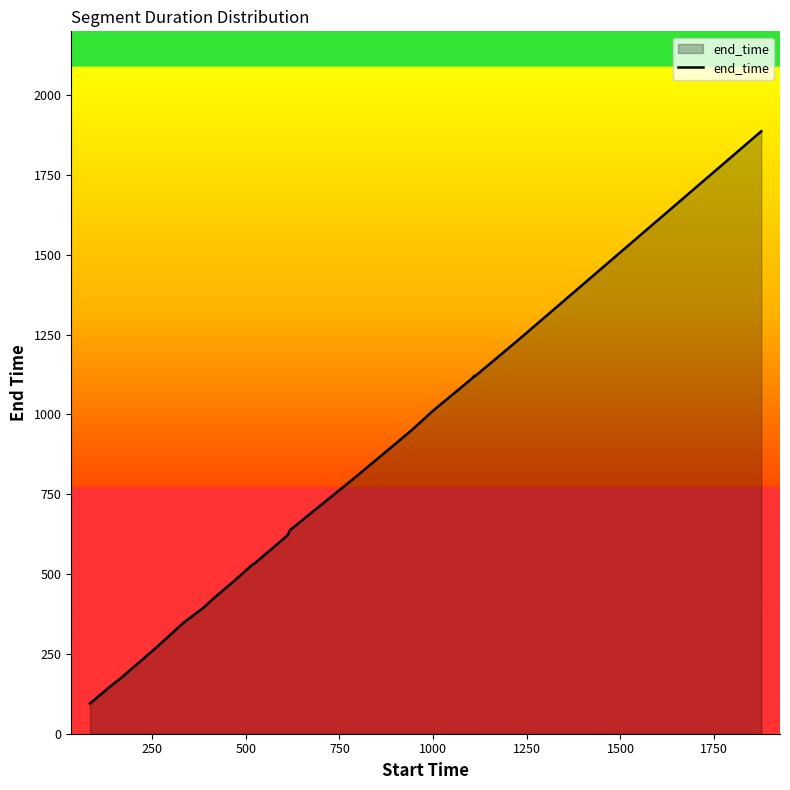

What is the minimum value shown in the chart?

95